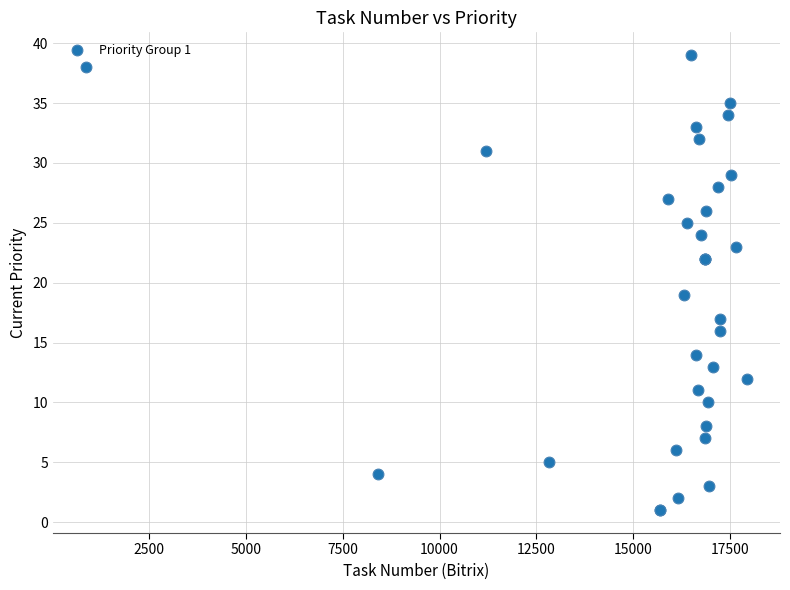

What Y value in the scatter plot is closest to 20?

19